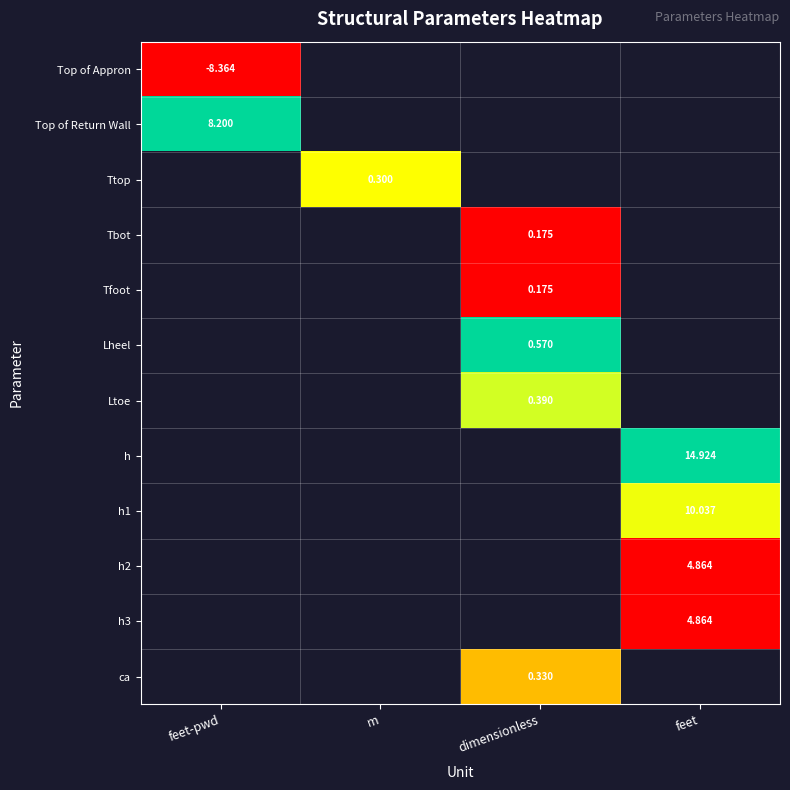

At which label does ca first exceed 0?

dimensionless